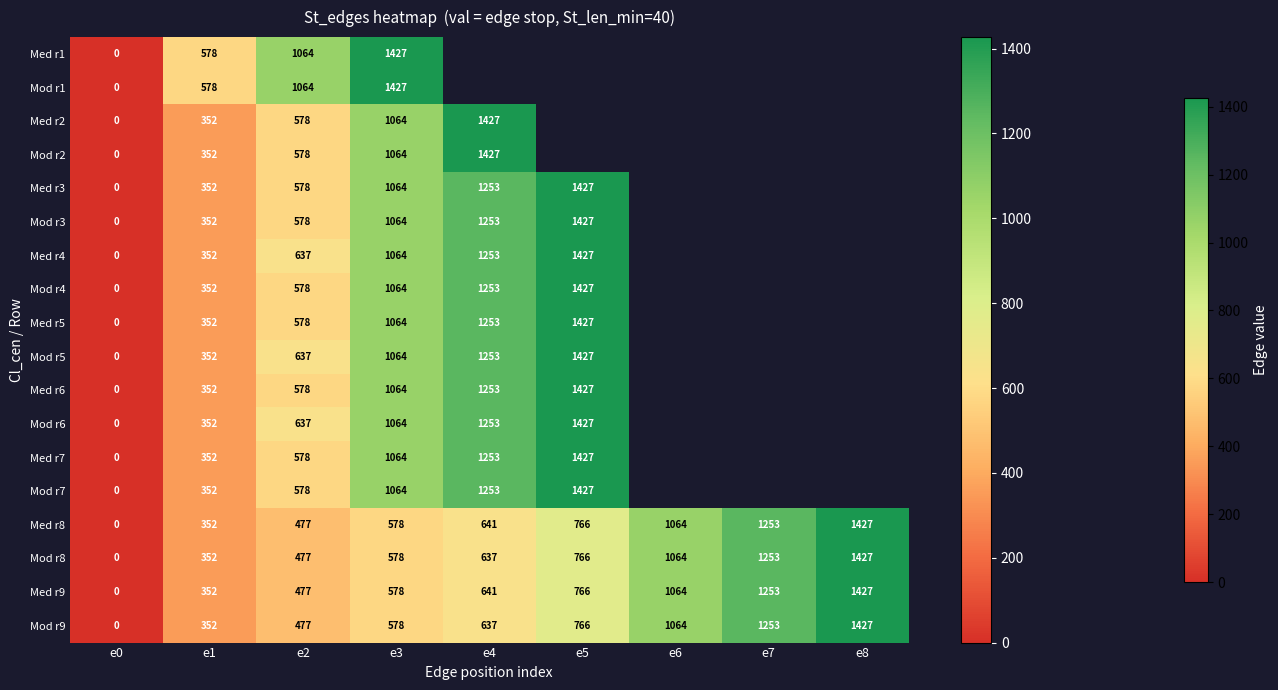

The Med r9 series shows 0 at e0. True or false?

True